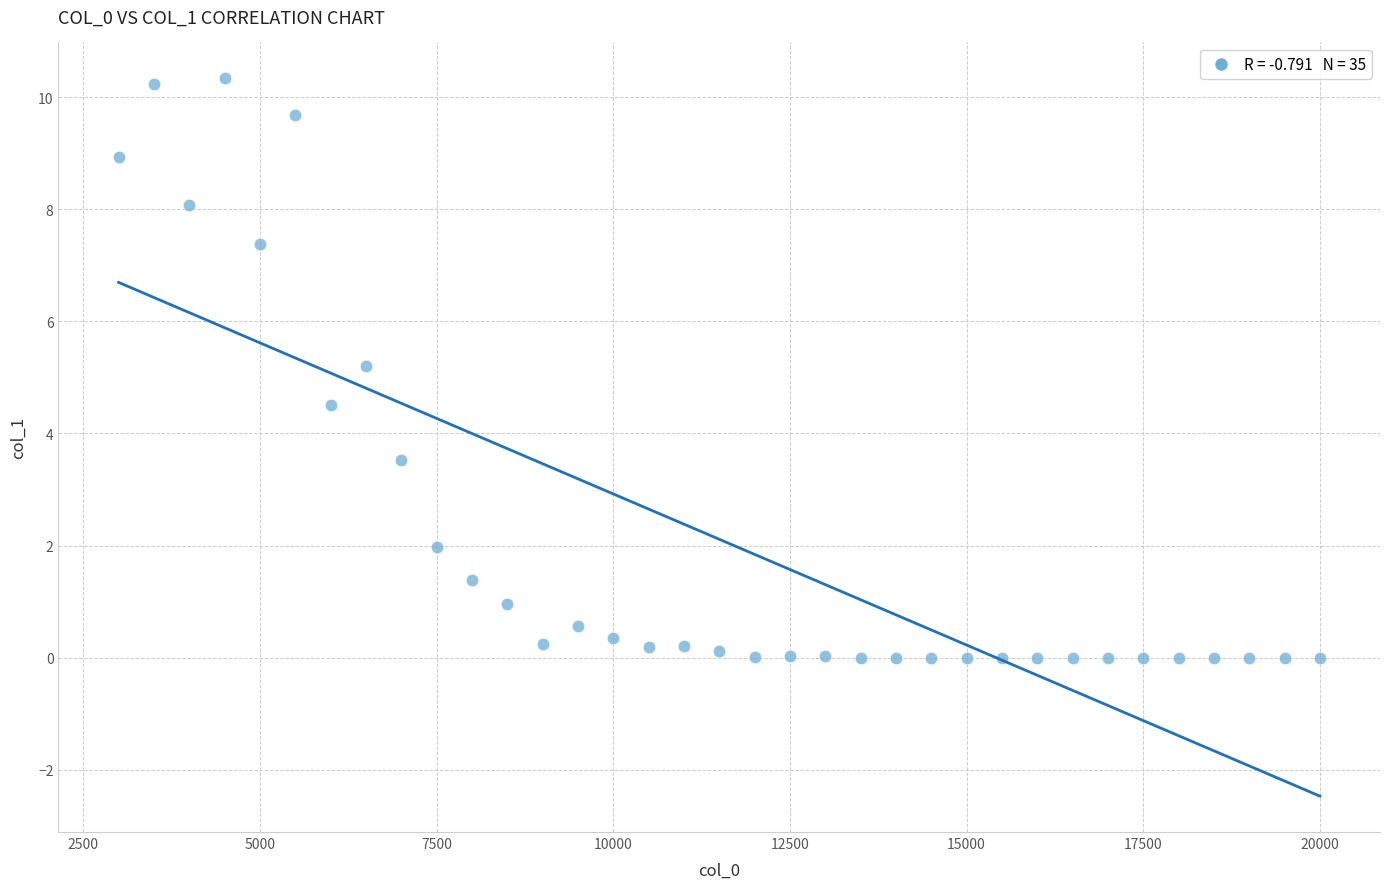

What Y value in the scatter plot is closest to 5?

5.2